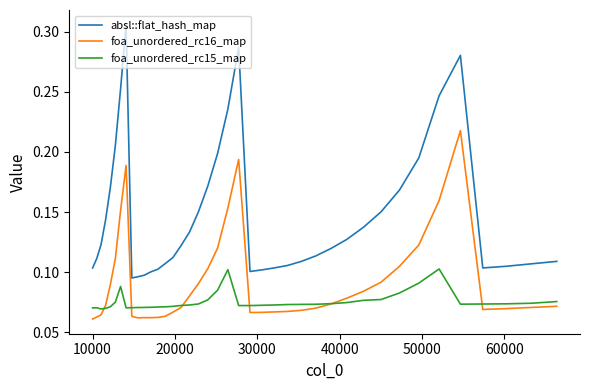

How many lines are shown in the chart?

3